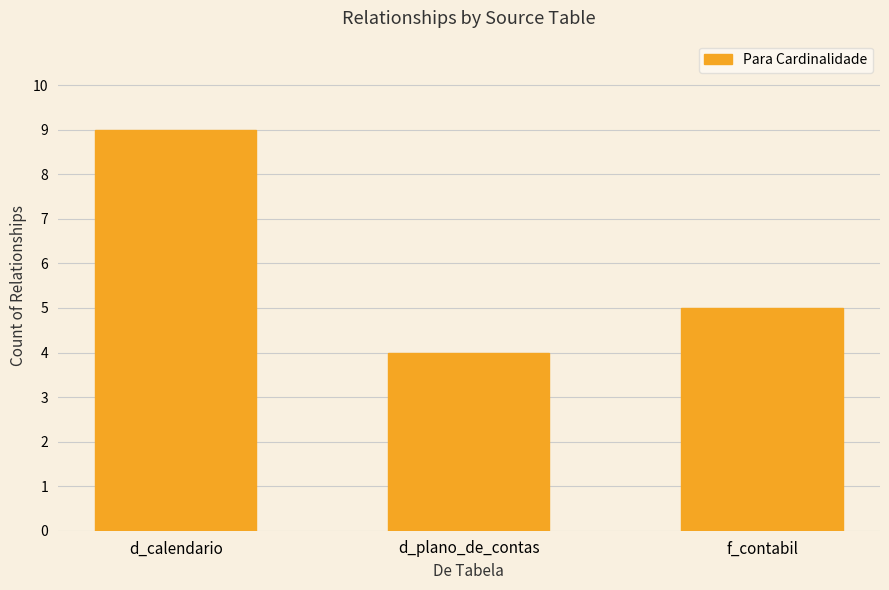

Which has a higher value, d_calendario or d_plano_de_contas?

d_calendario